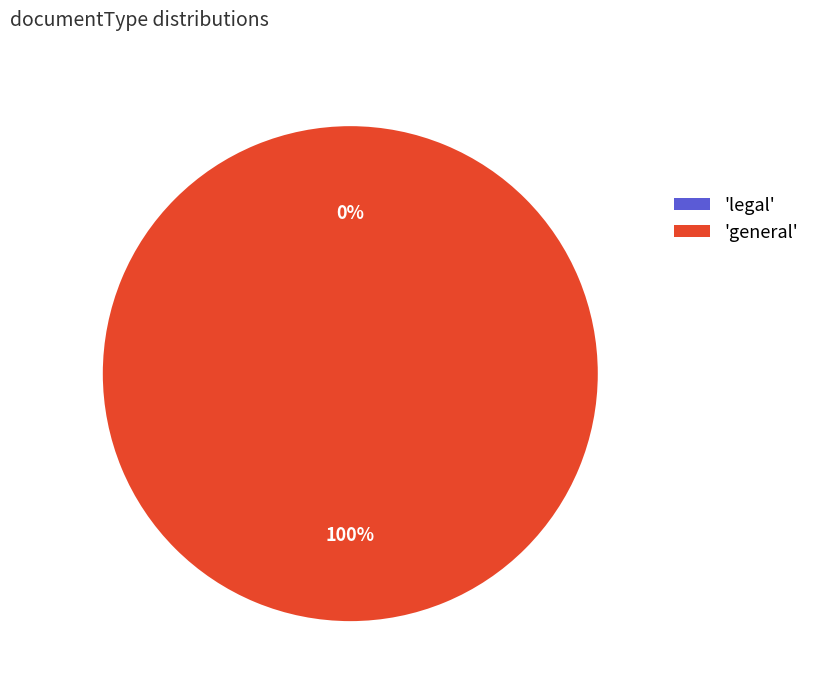

What is the largest slice in the pie chart?

general